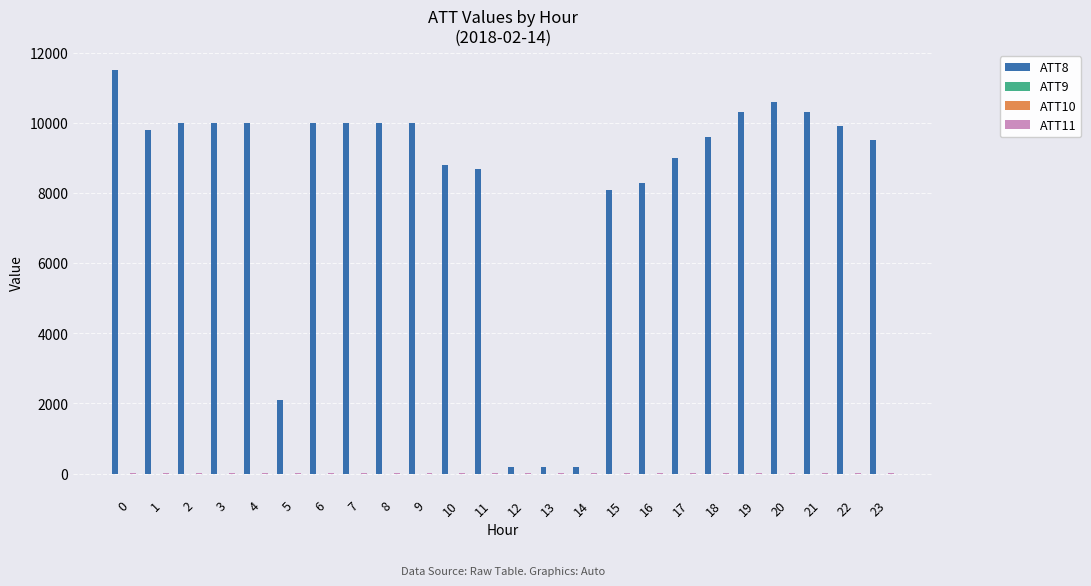

Where is ATT8 nearest to the value 5850?

15